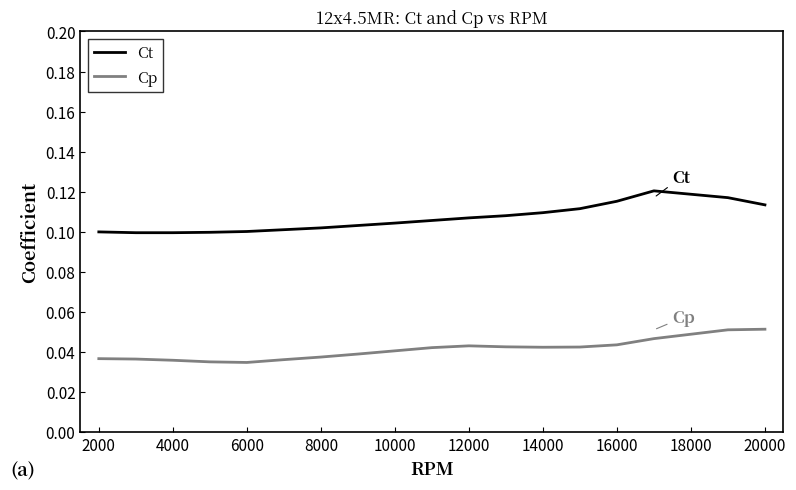

True or false: Ct and Cp intersect in this chart.

False